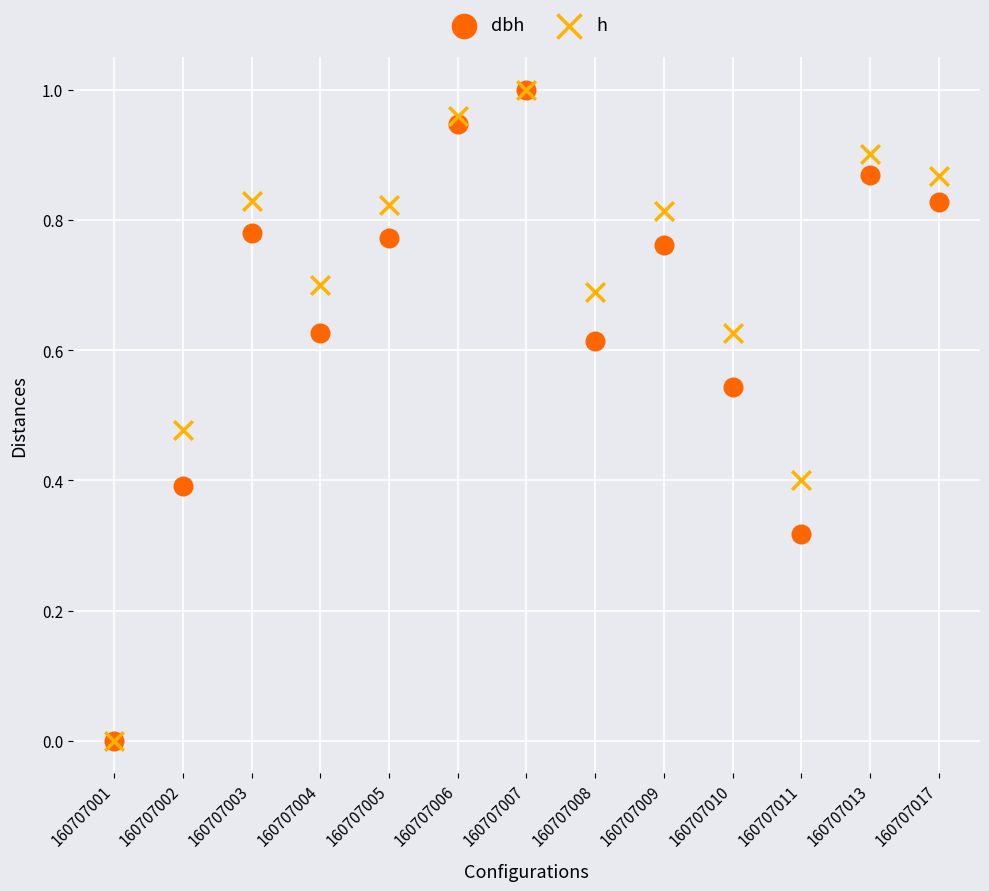

What are all the series names shown in the legend?

dbh, h